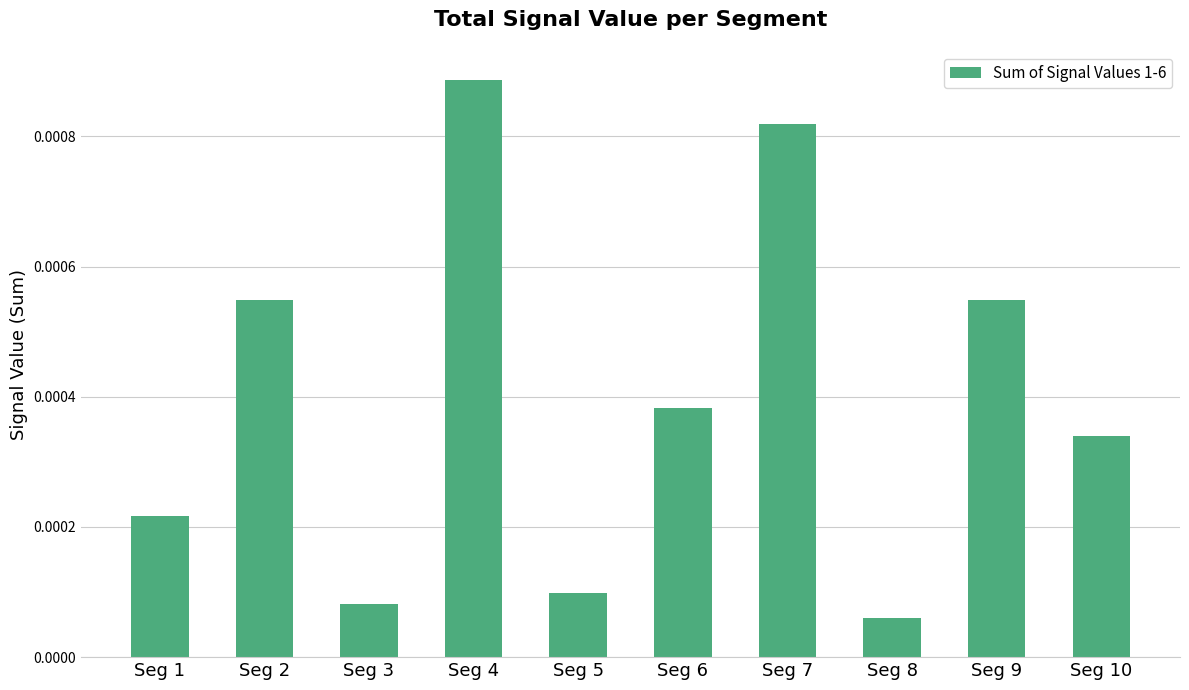

Which category has the lowest value across all series?

Seg 8